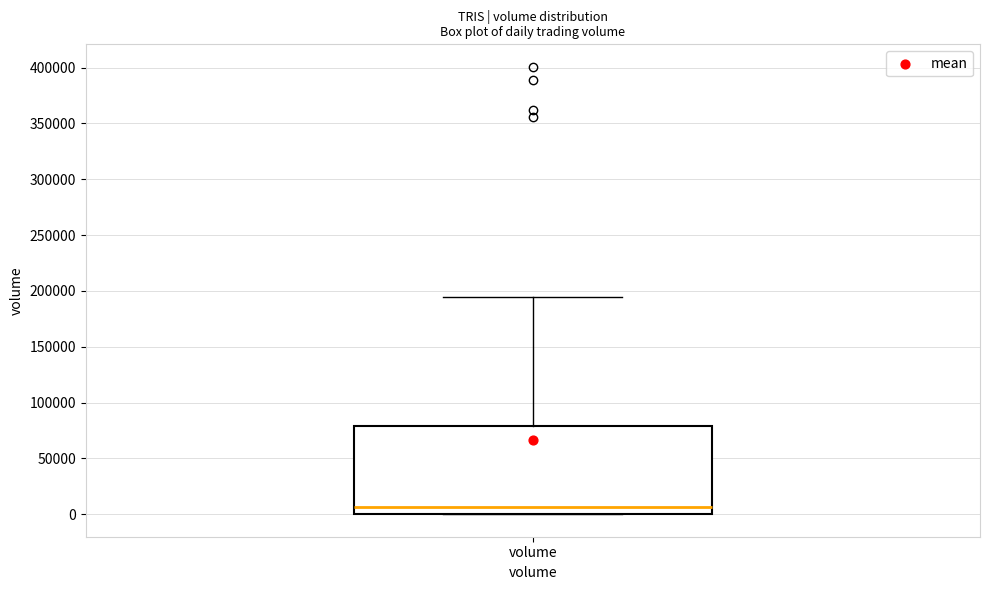

Transcribe this box plot: give where the median line is, the range the box spans, and where the two whiskers end, as read against the y-axis. The values are not printed on the chart, so give them approximately, as read against the axis.

median 5000, box 0 to 80000, whiskers 0 to 195000